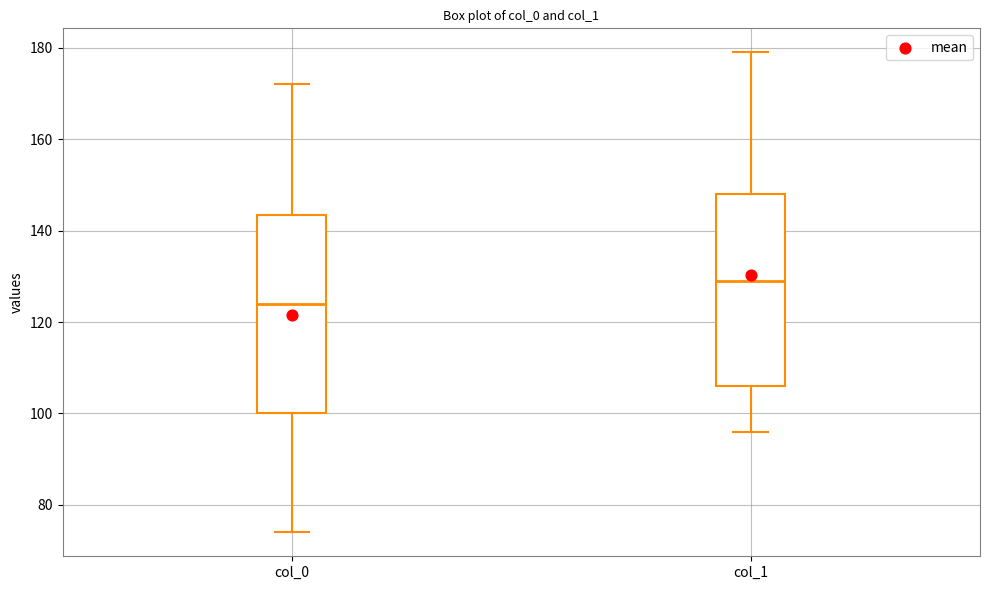

Where is the lower edge of the box for col_0 on the y-axis? The values are not printed on the chart, so give them approximately, as read against the axis.

100